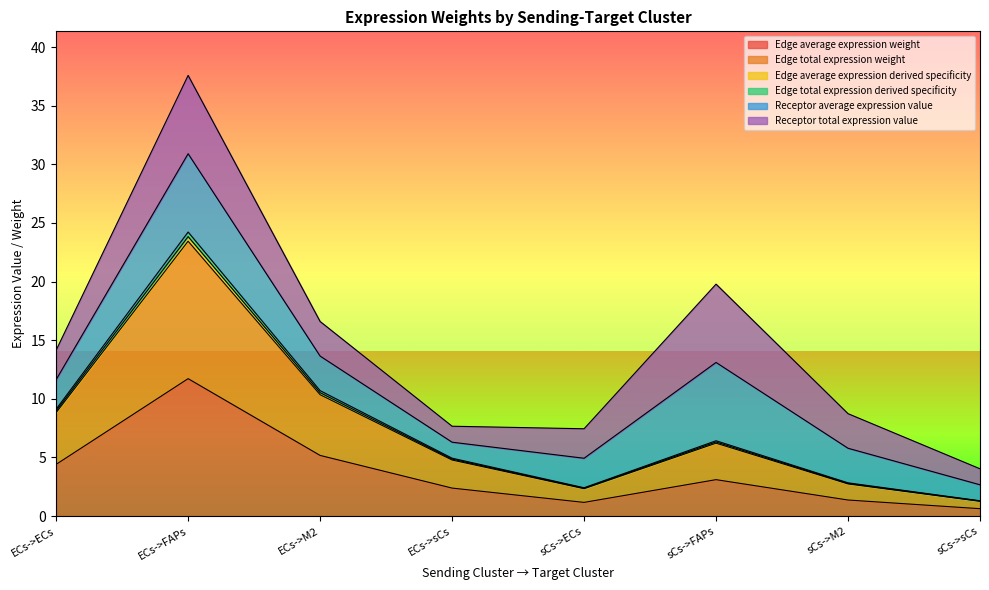

Does the chart display data point markers on the line(s)?

No